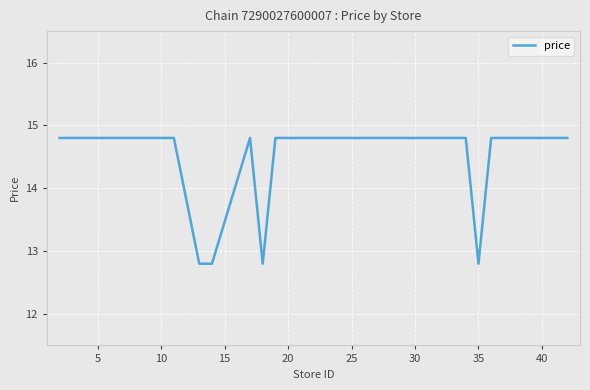

What is the maximum value shown in the chart?

14.8